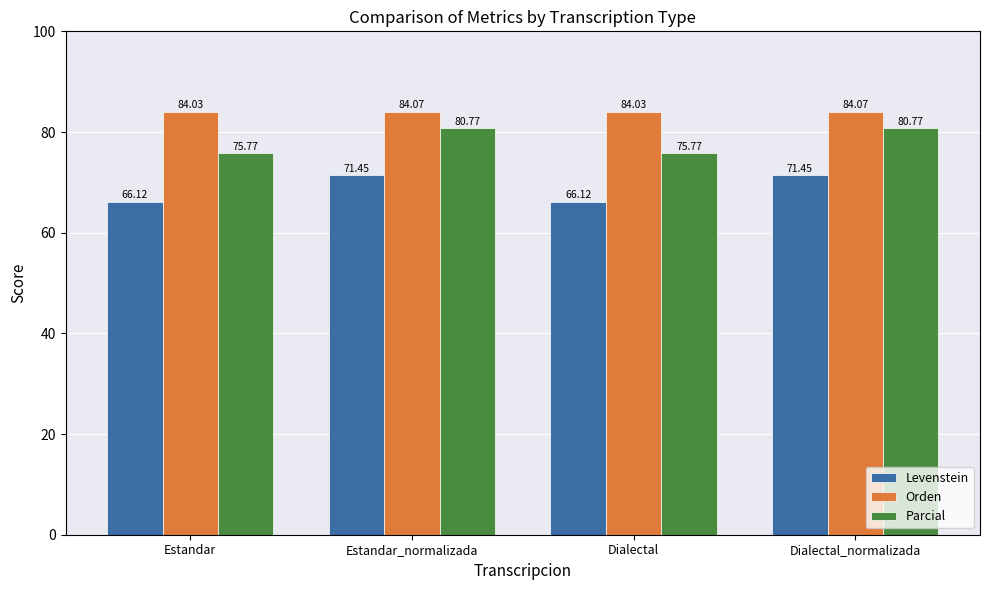

At how many categories does at least one series exceed 66?

4